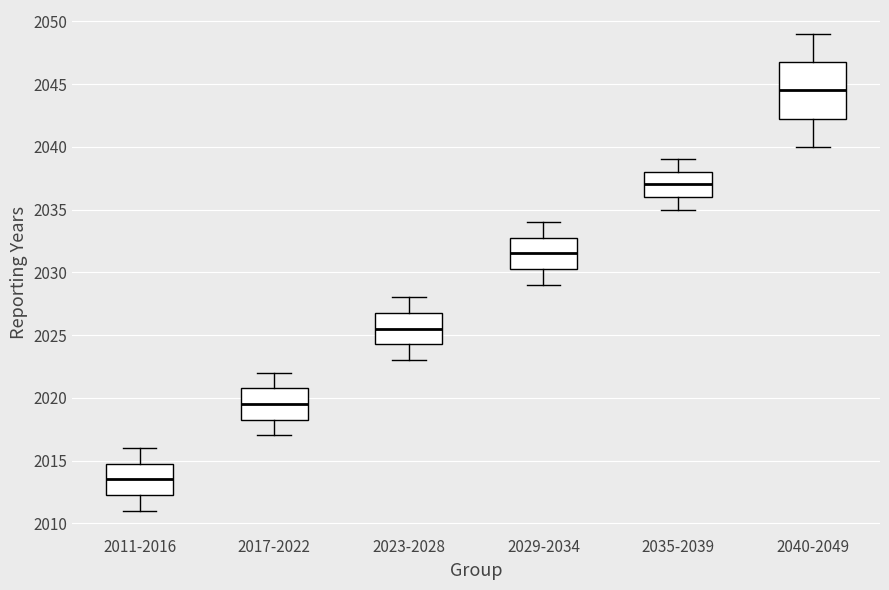

Which box's median line is the highest?

2040-2049